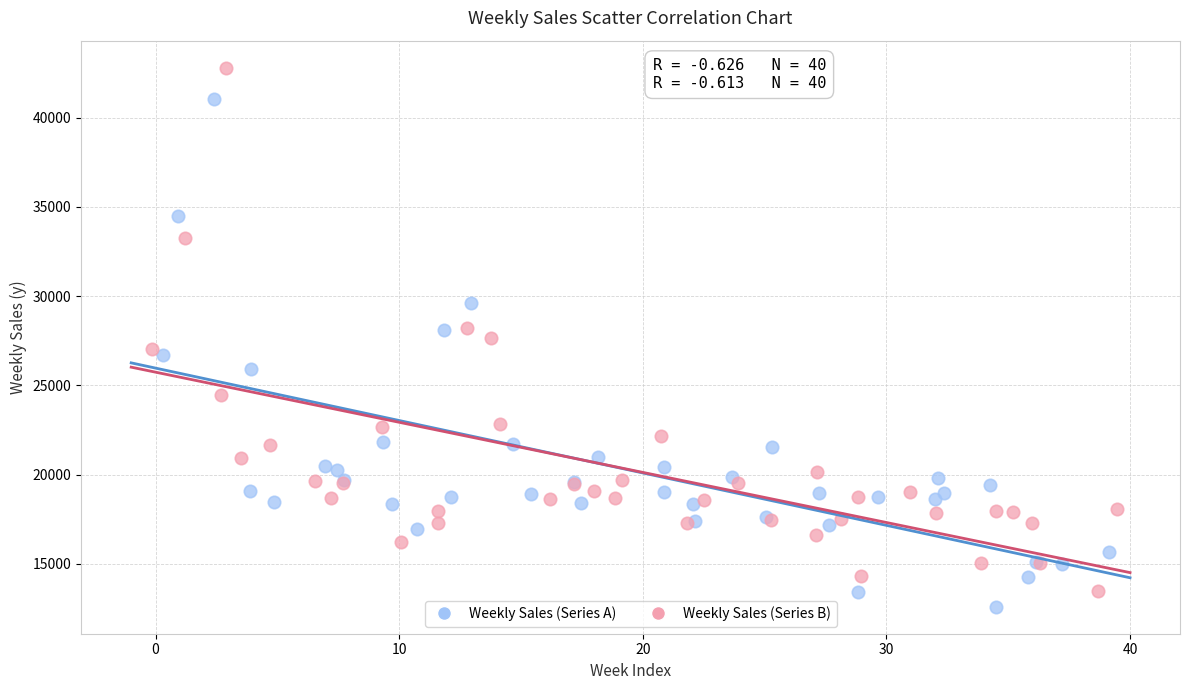

Which series reaches the maximum Y coordinate?

Weekly Sales (Series B)